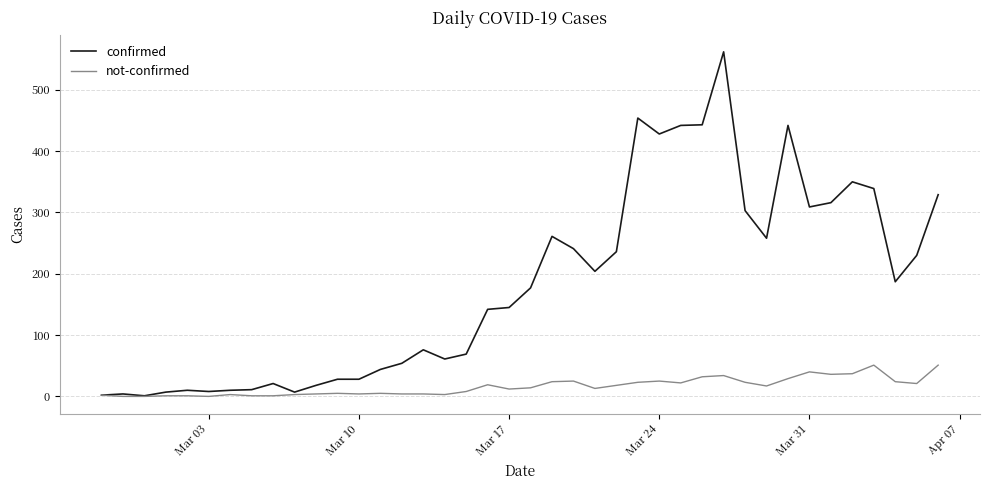

True or false: confirmed has more than 1 interior local peaks.

True